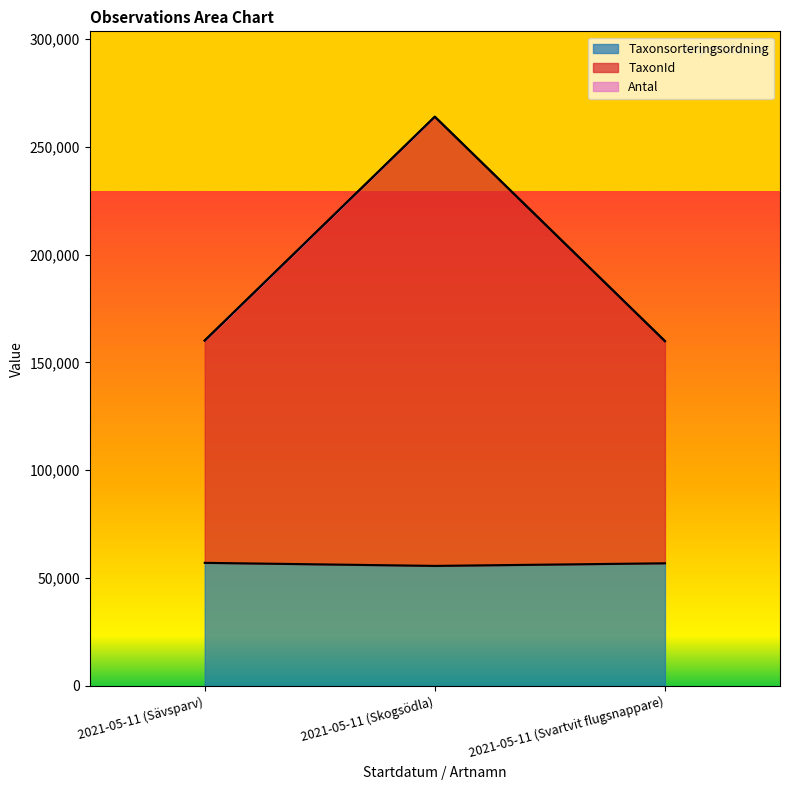

The value of Taxonsorteringsordning at 2021-05-11 (Sävsparv) is 57068. True or false?

True